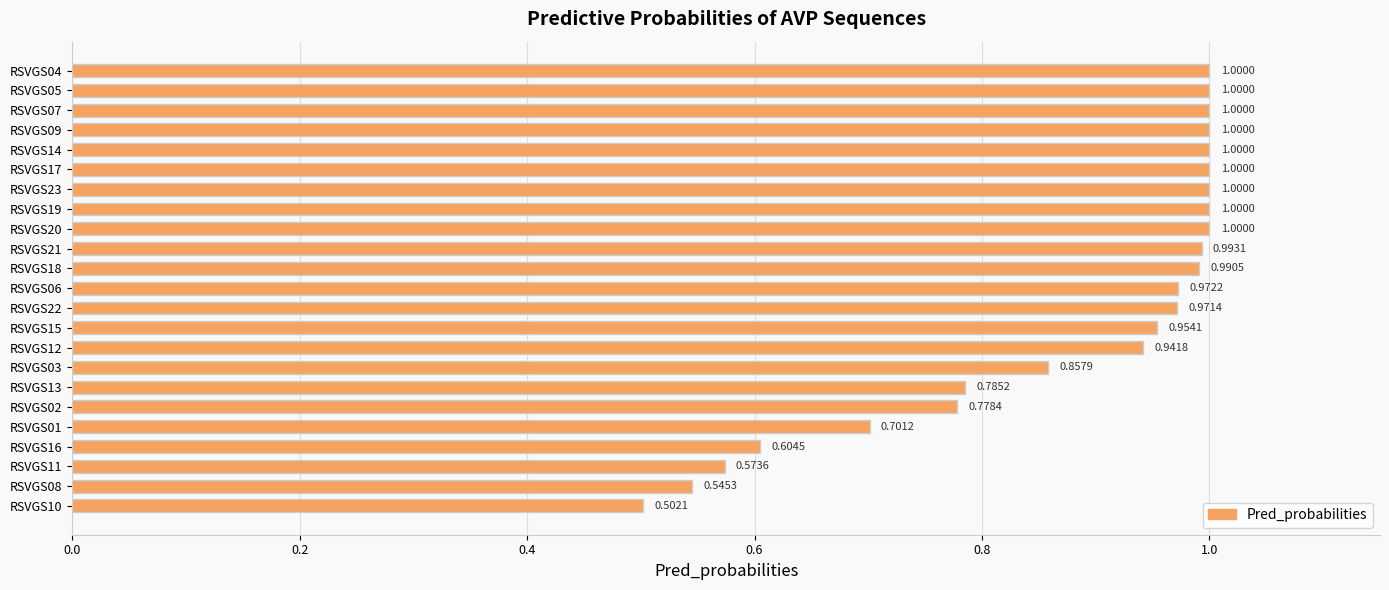

Which has a higher value, RSVGS11 or RSVGS14?

RSVGS14